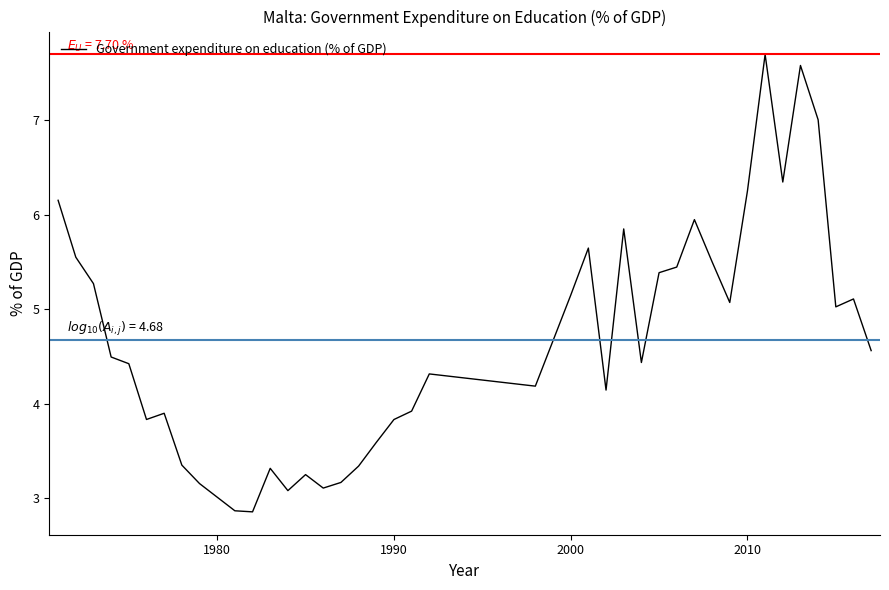

What is the smallest value displayed?

2.9